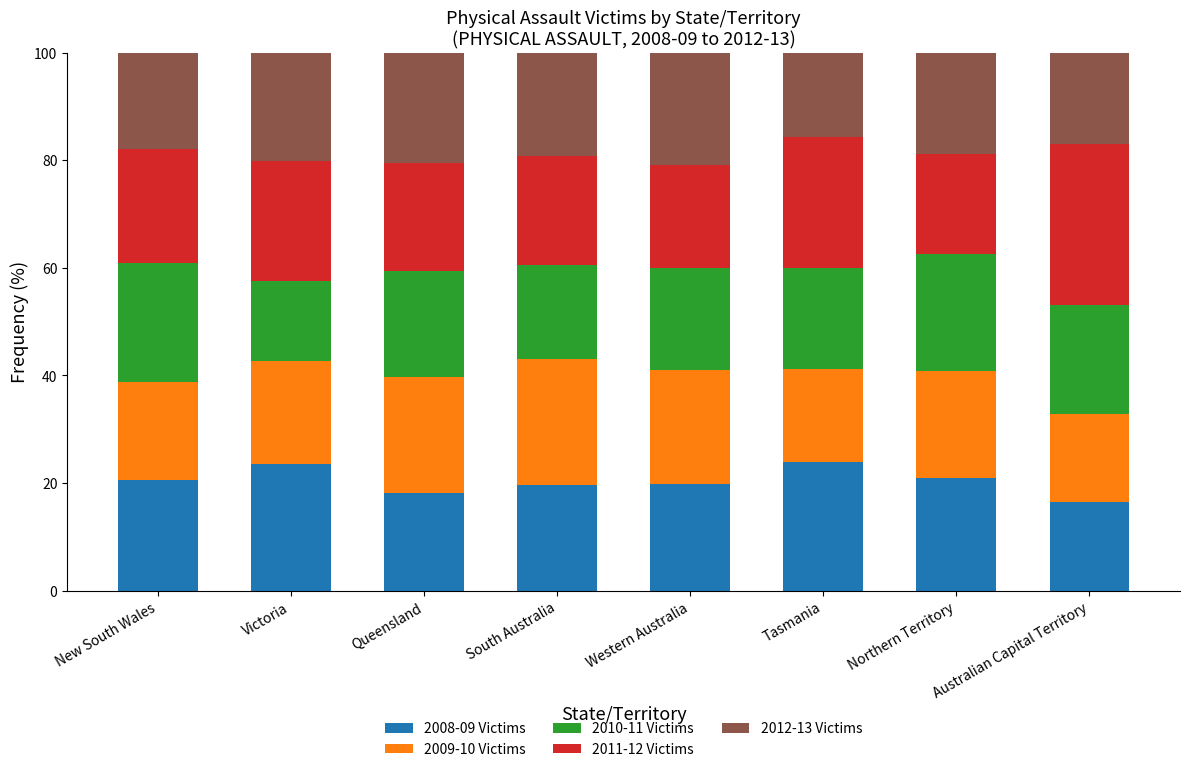

What is the total value across all series at Tasmania?

100.0